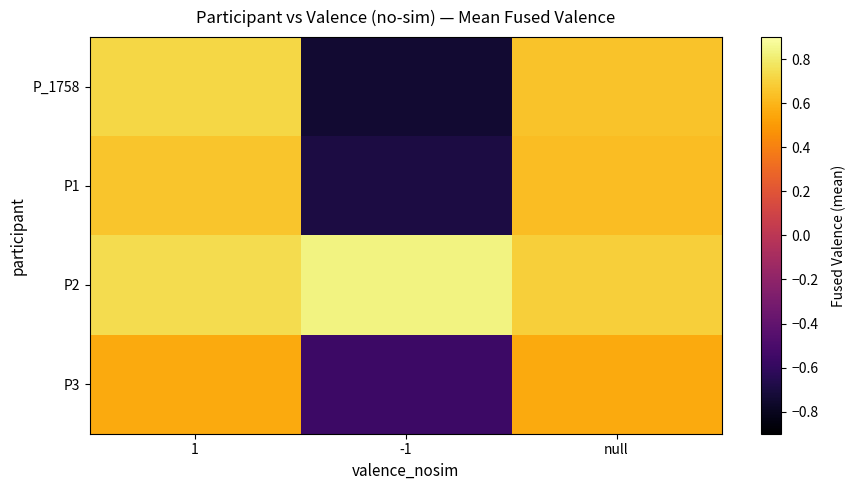

Reading right to left, list all the values displayed in this chart.

P_1758: null=0.7	-1=-0.7	1=0.7
P1: null=0.6	-1=-0.7	1=0.7
P2: null=0.7	-1=0.8	1=0.7
P3: null=0.6	-1=-0.6	1=0.6